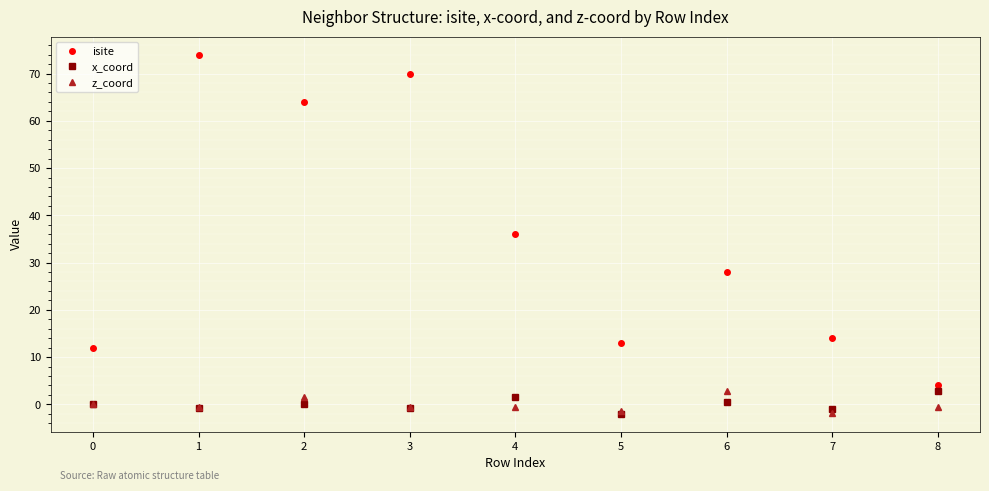

Which label corresponds to the largest value in the chart?

1